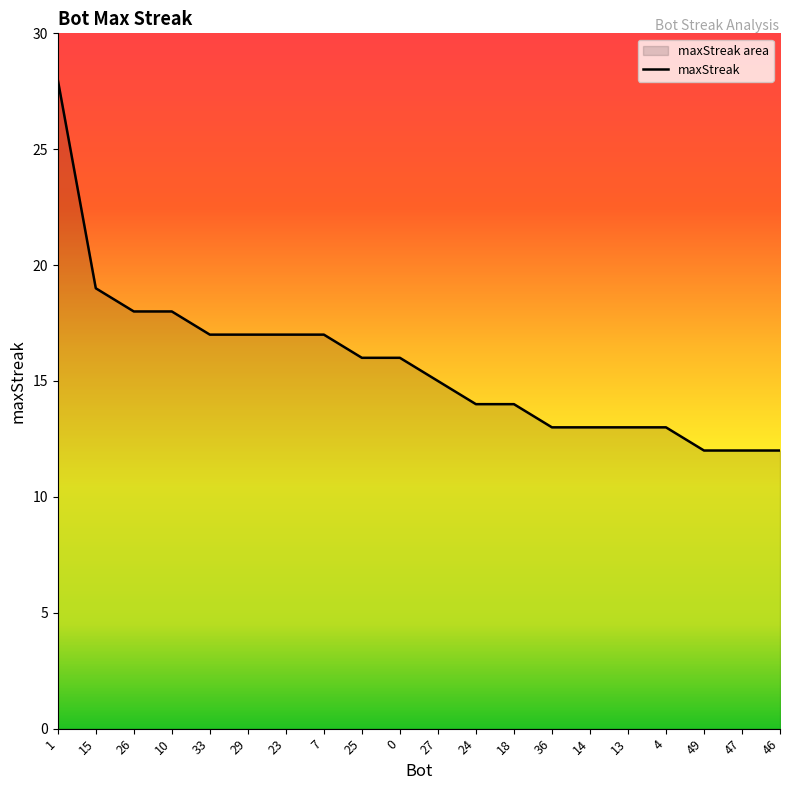

At which label is the value closest to 20?

15